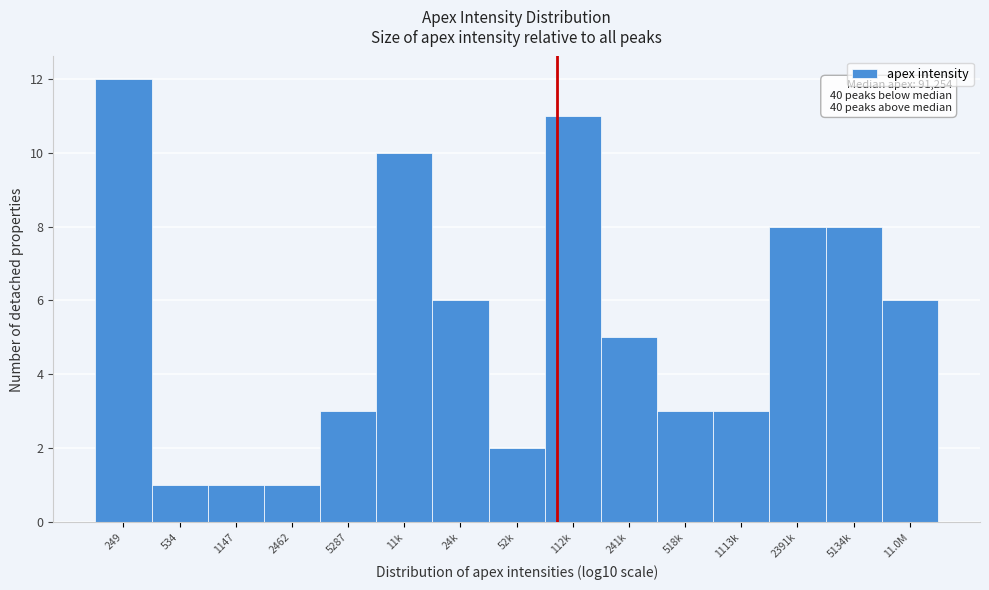

Reading left to right, extract all data points from this chart.

249=12	534=1	1147=1	2462=1	5287=3	11k=10	24k=6	52k=2	112k=11	241k=5	518k=3	1113k=3	2391k=8	5134k=8	11.0M=6